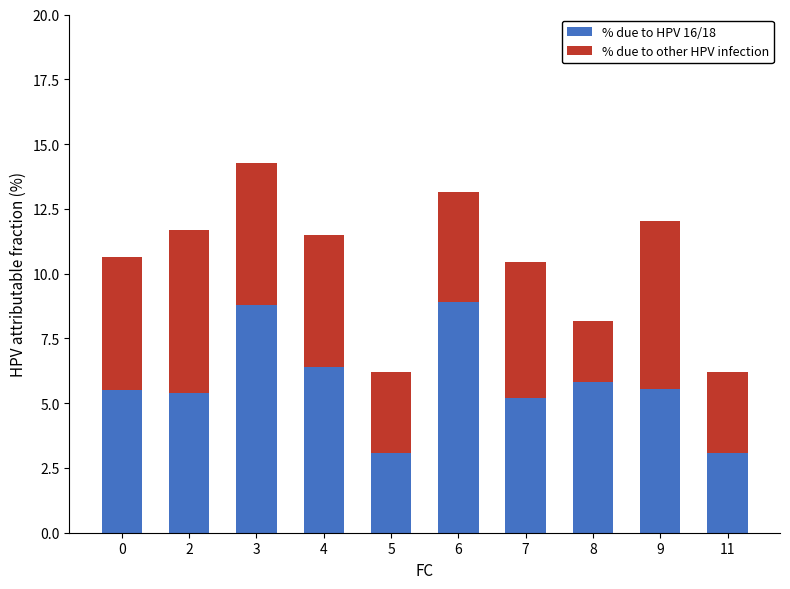

What is the total value across all series at 0?

10.6